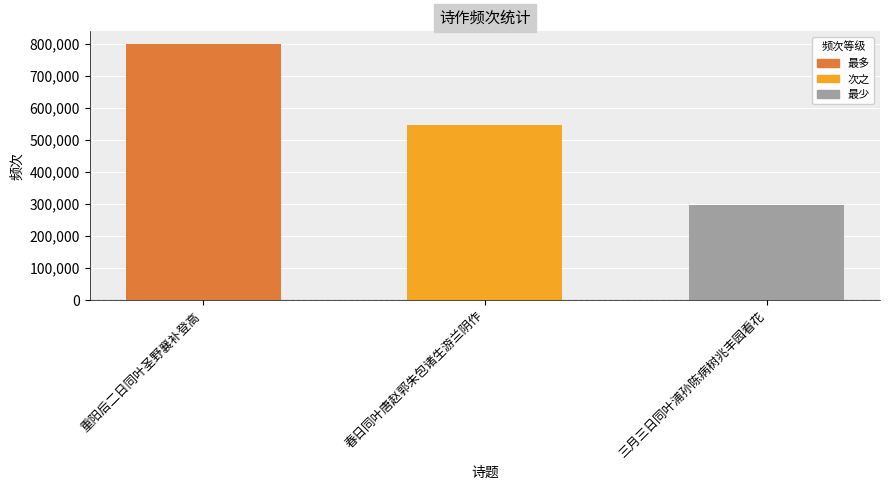

The value at 三月三日同叶浦孙陈病树兆丰园看花 is 466592. True or false?

False